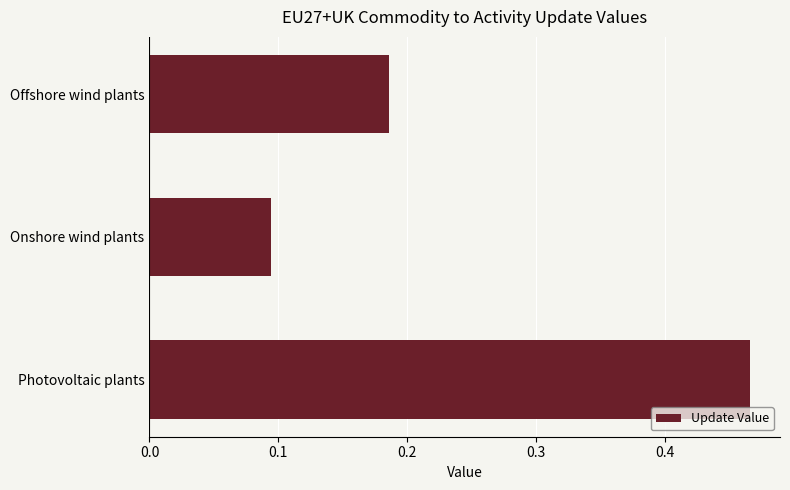

Where is the data nearest to the value 0?

Onshore wind plants